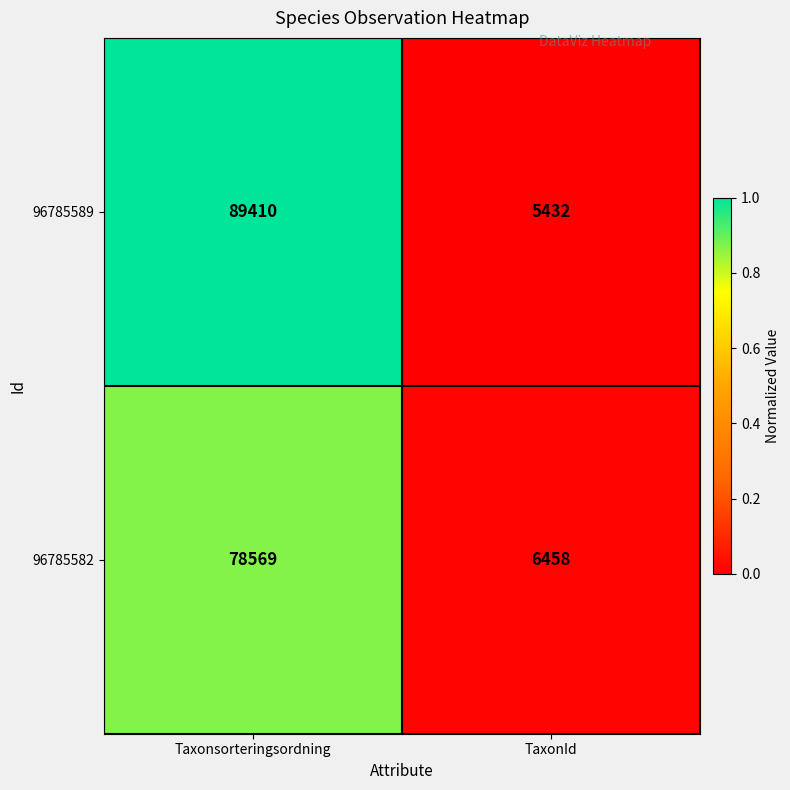

Which series has the largest total across all categories?

96785589